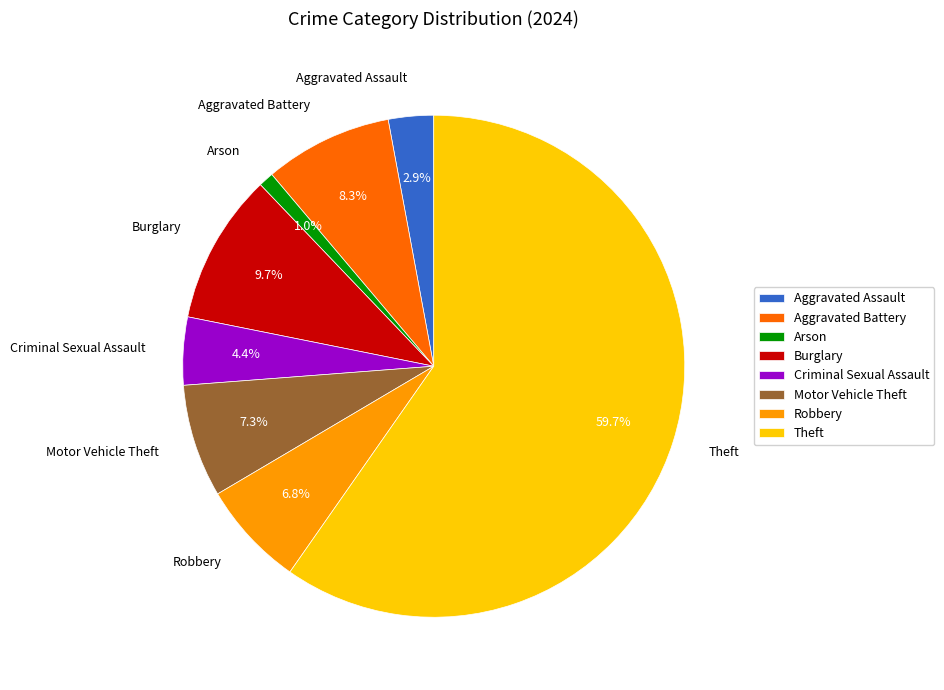

Does Theft represent more than half of the total?

Yes